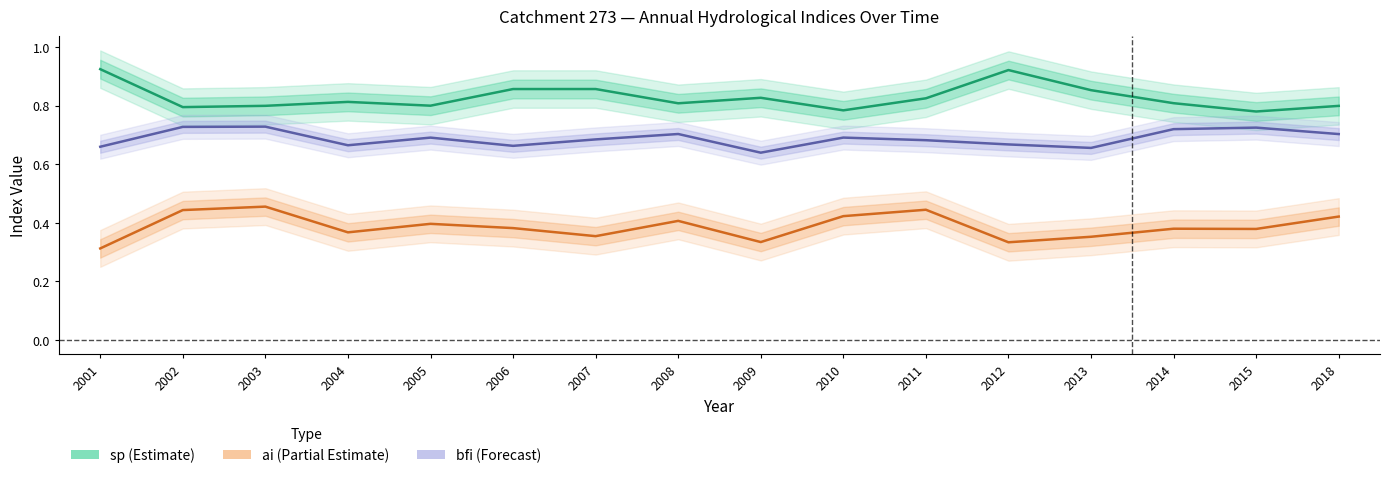

Is this an area chart (filled region under the line)?

No